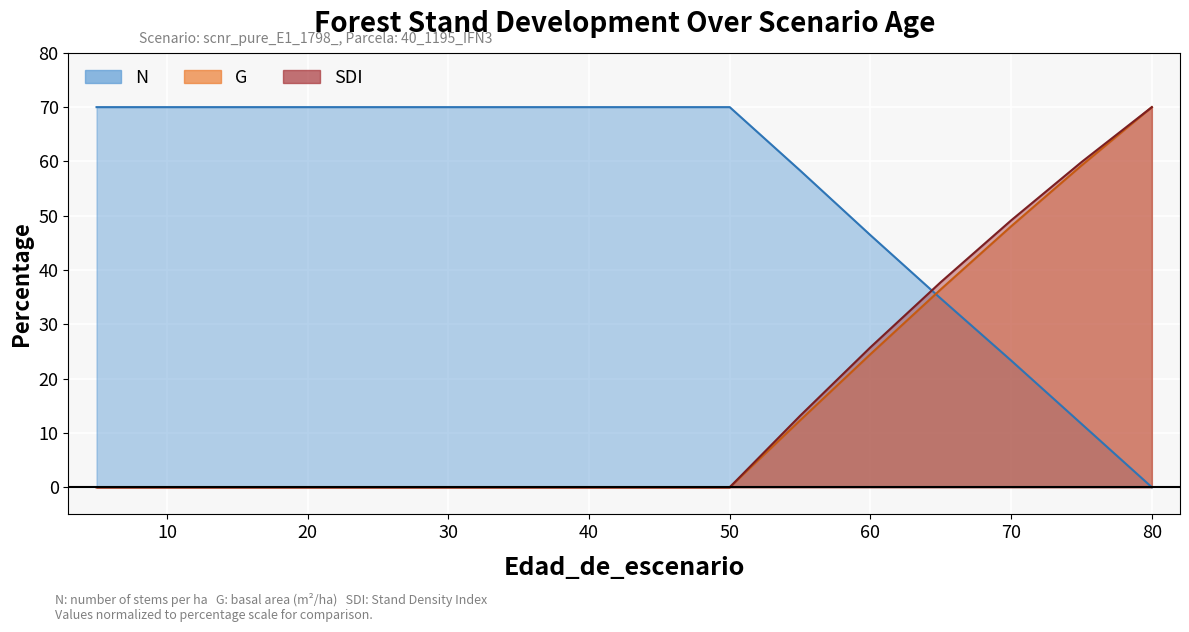

At 5, list the series in order from largest to smallest.

N, G, SDI